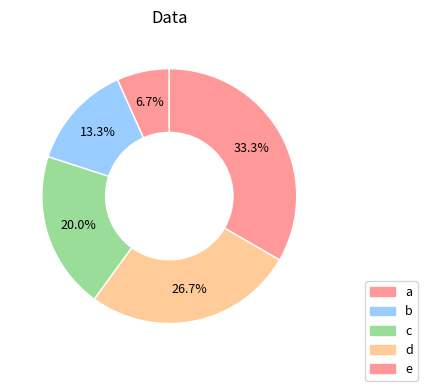

How many slices are in this pie chart?

5